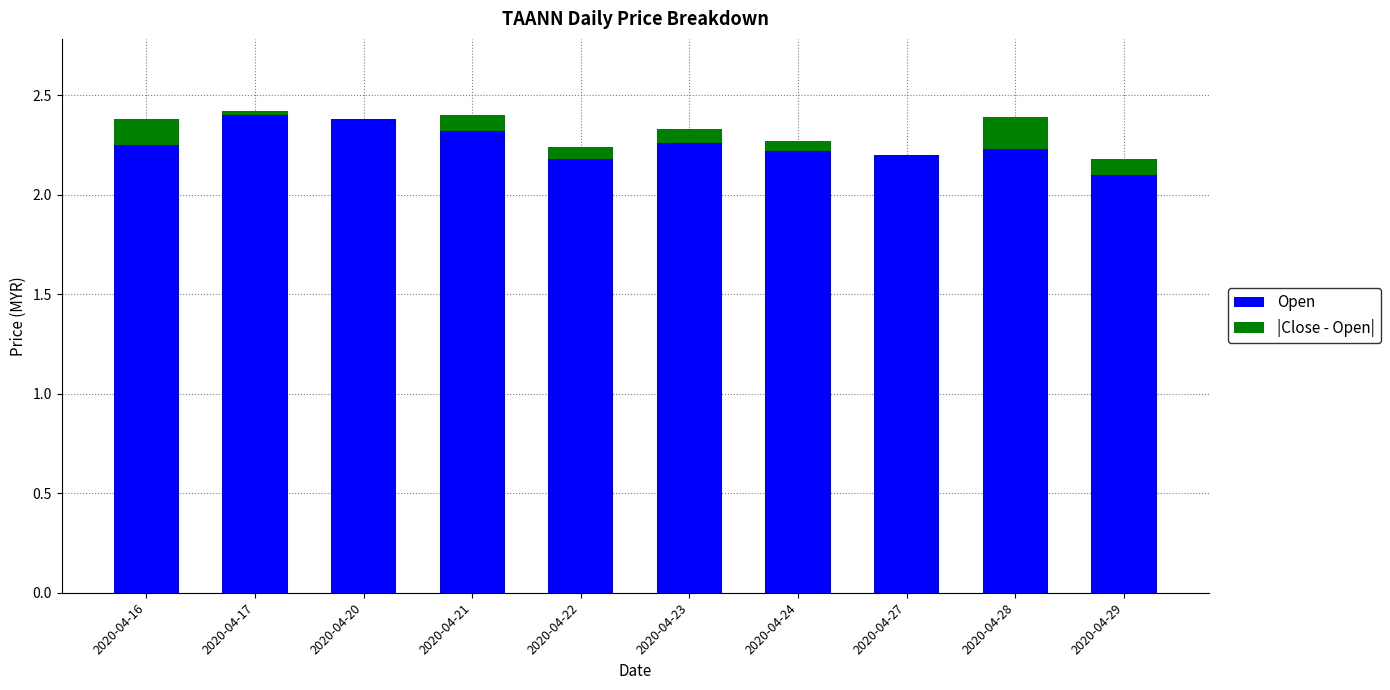

What is the sum of all Open values?

22.5